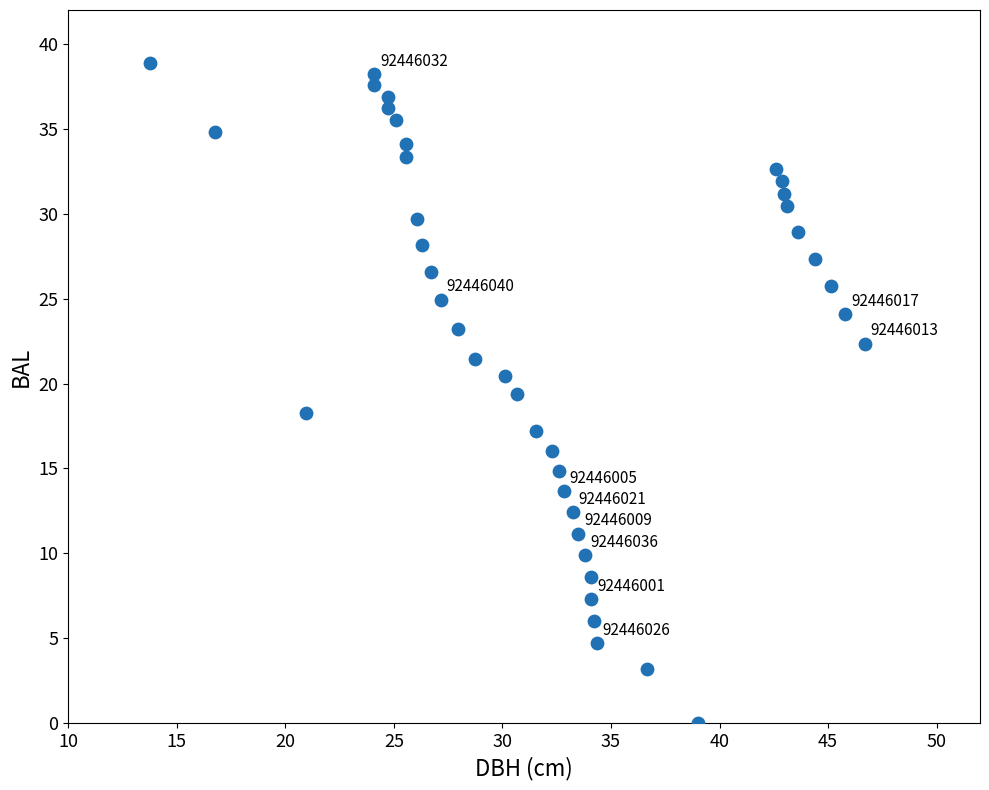

What is the range of Y values (max minus min)?

38.9